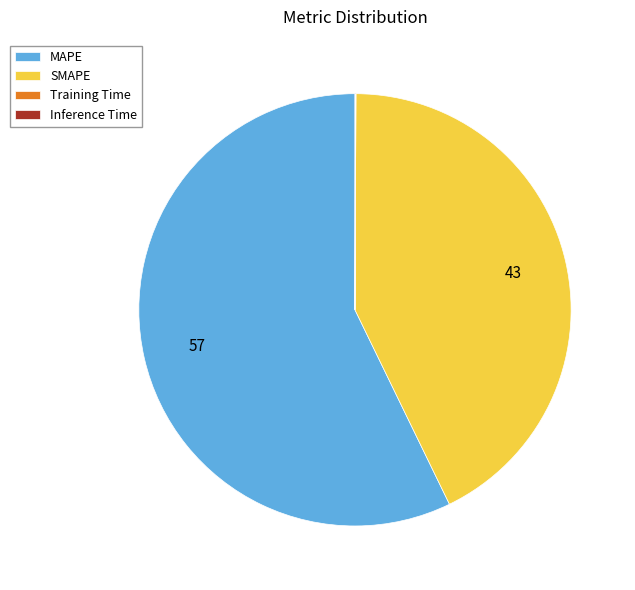

Which category has the biggest portion of the pie?

MAPE